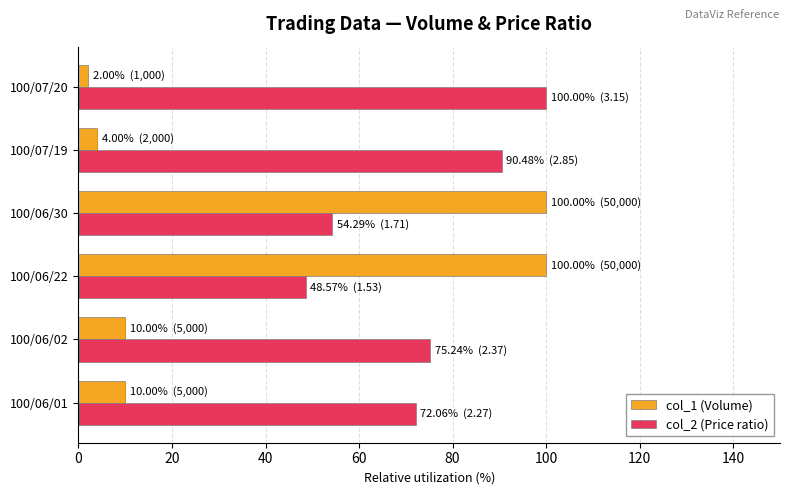

True or false: col_2 (Price ratio) has a value of 100.0 at 100/07/20.

True